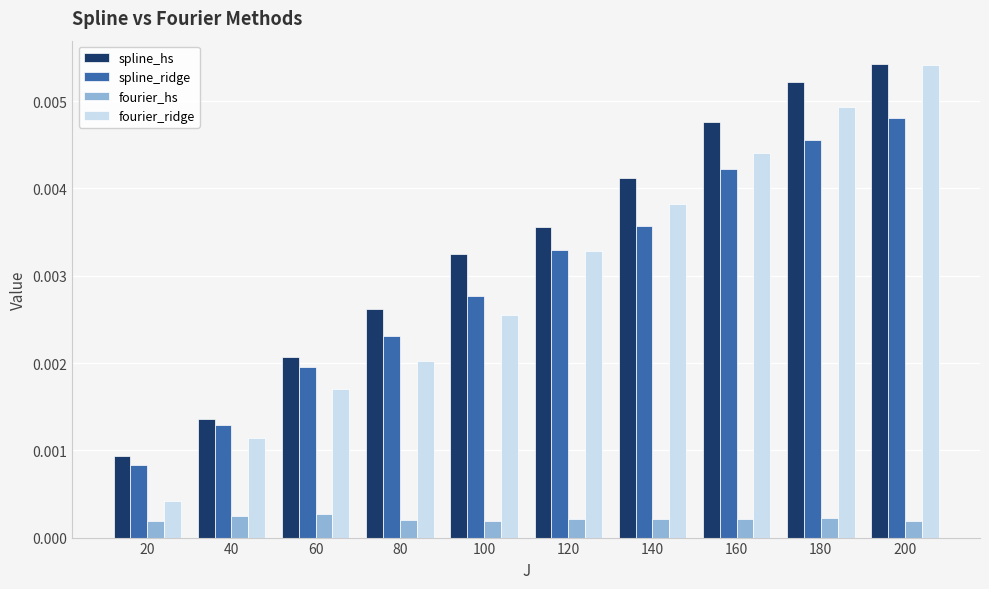

Is the value of spline_hs at 40 greater than the value of fourier_ridge at 140?

No